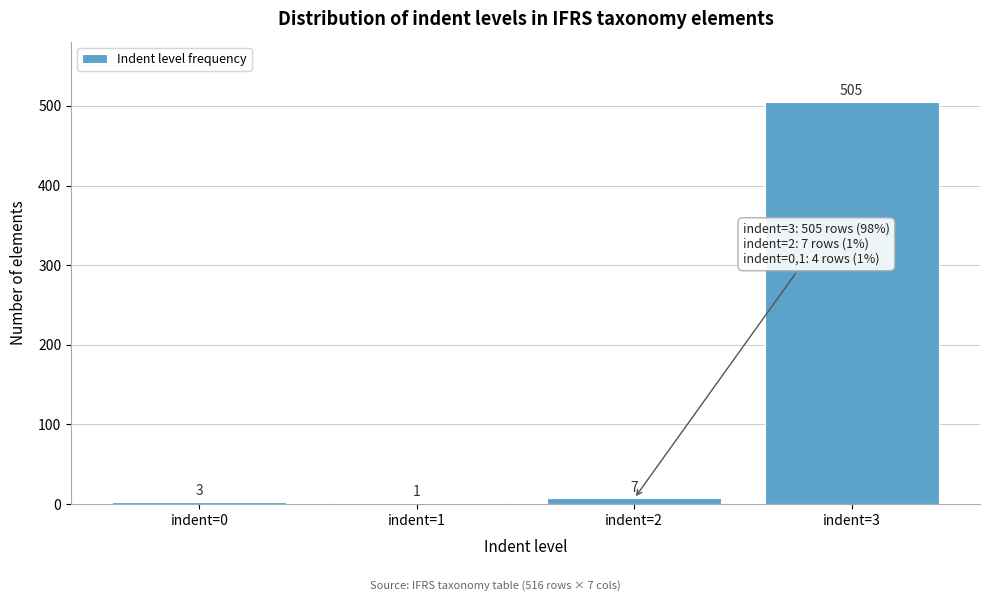

Reading left to right, what are all the values shown in this chart?

indent=0=3	indent=1=1	indent=2=7	indent=3=505